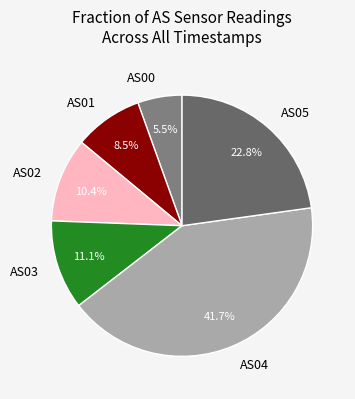

Is it true that AS05 is 38% of the pie?

False